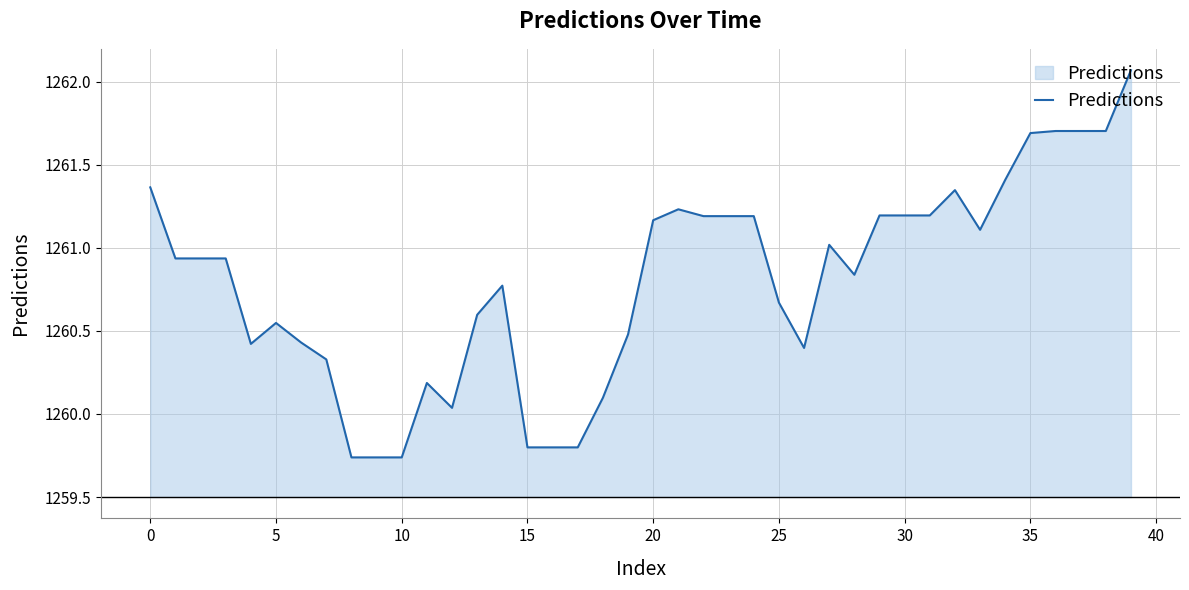

What is the difference between the maximum and minimum values?

2.3